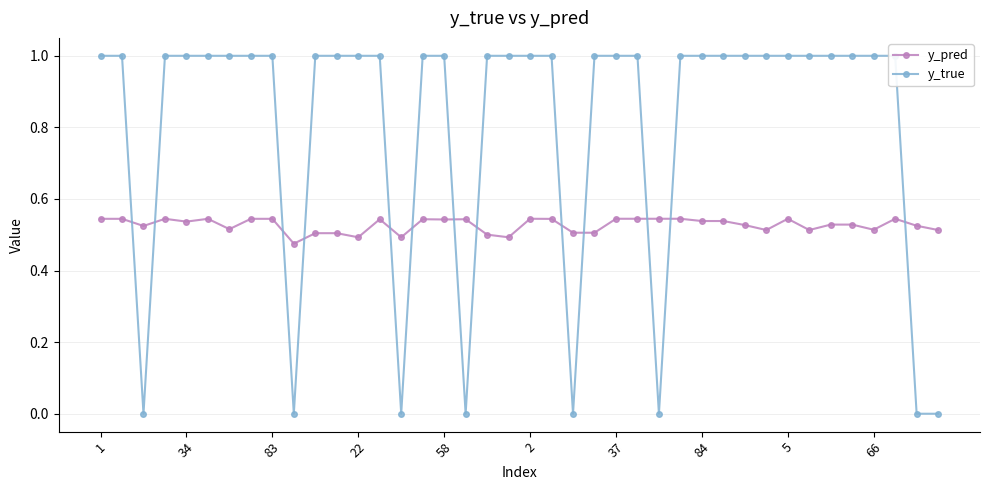

Count the y_pred values in the range 0 to 1.

40